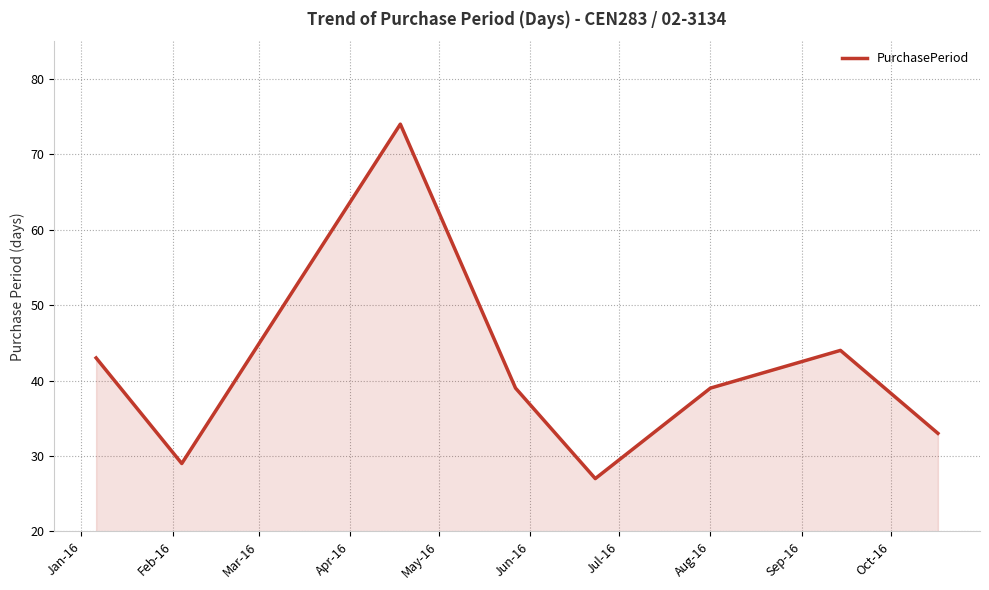

What is the minimum value shown in the chart?

27